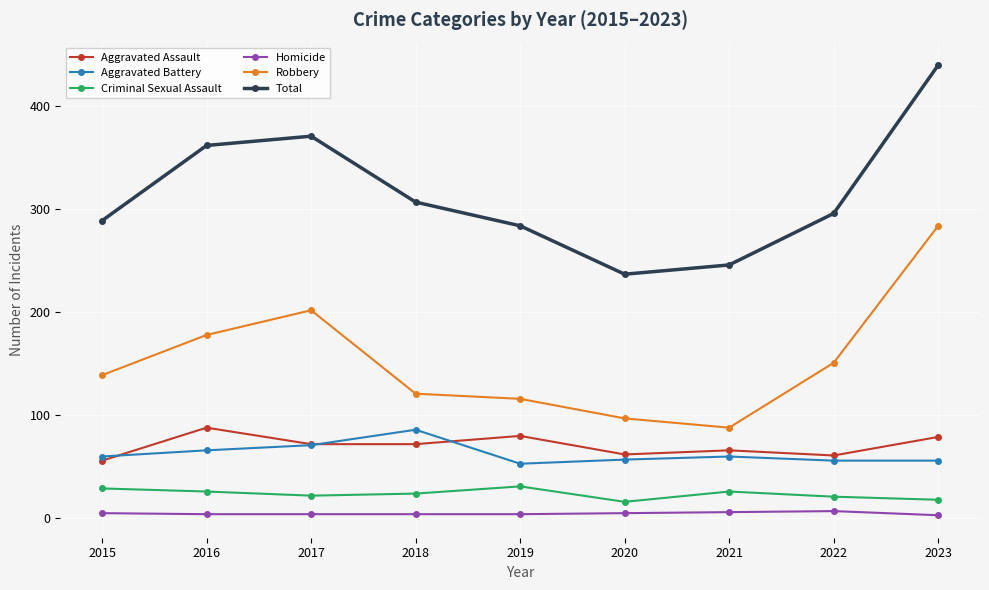

Does the chart display data point markers on the line(s)?

Yes